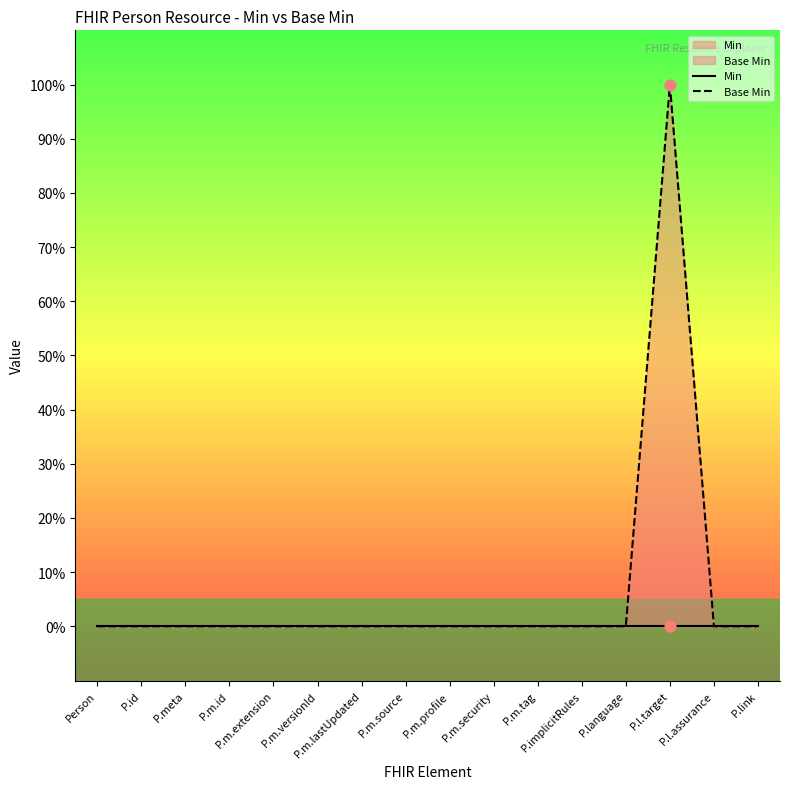

At how many categories does at least one series exceed 0?

1